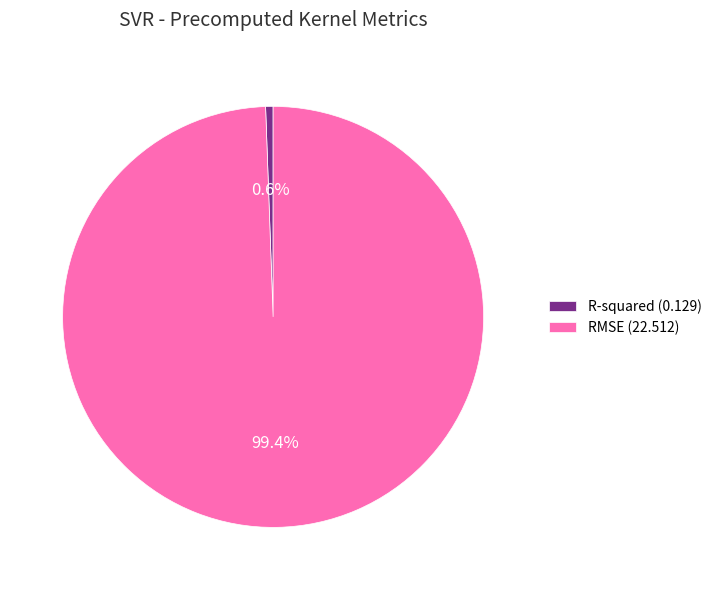

To the nearest percent, what portion does R-squared represent?

1%